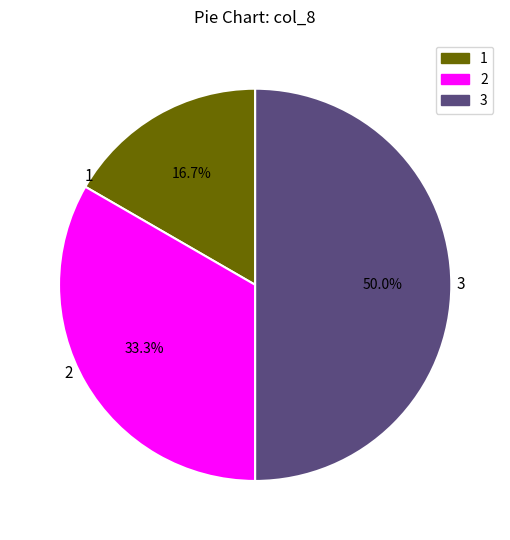

How many segments does this pie chart have?

3